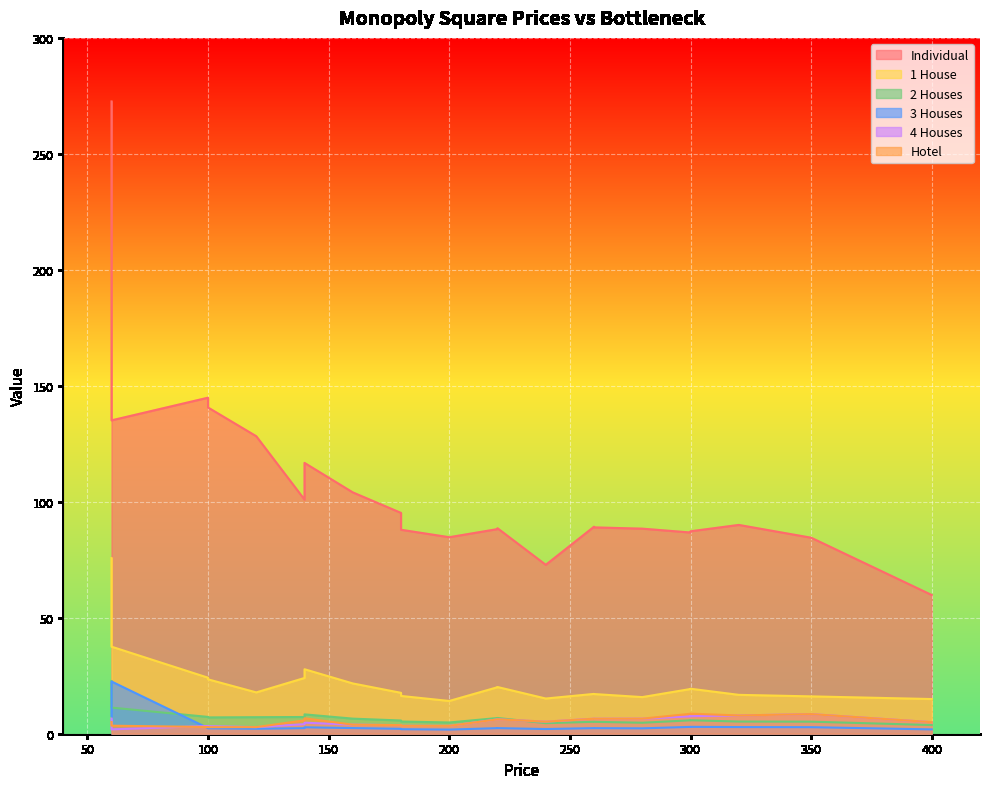

True or false: Individual has more than 0 points higher than both neighbors.

True